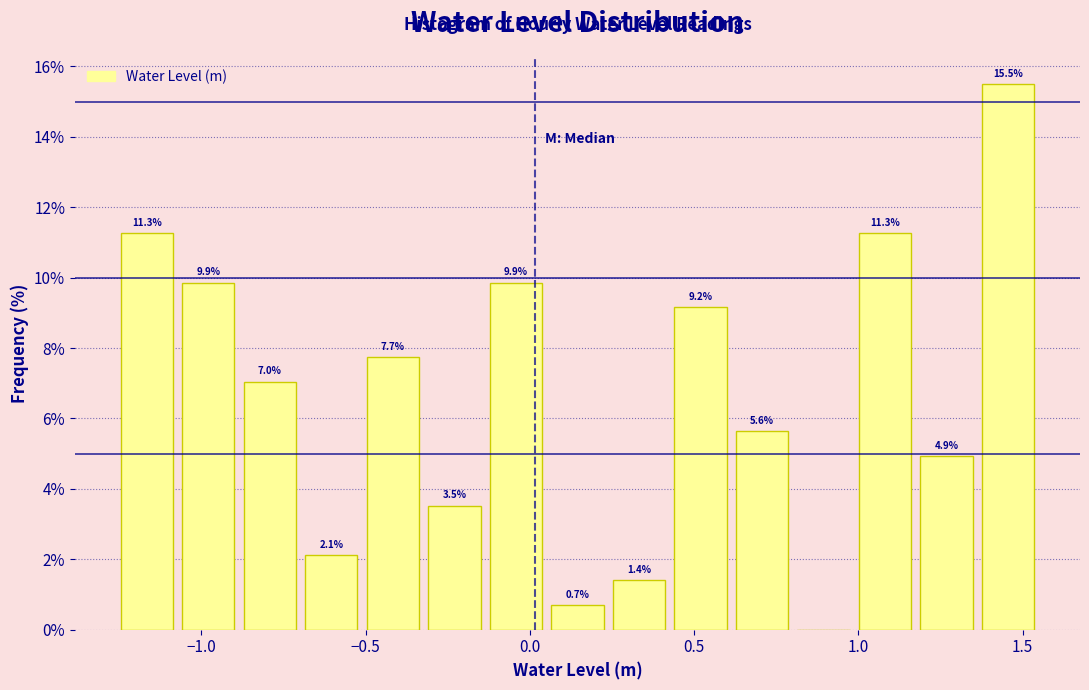

Around what value on the x-axis is the tallest bar? Give the approximate position of its centre, as read against the axis.

1.45